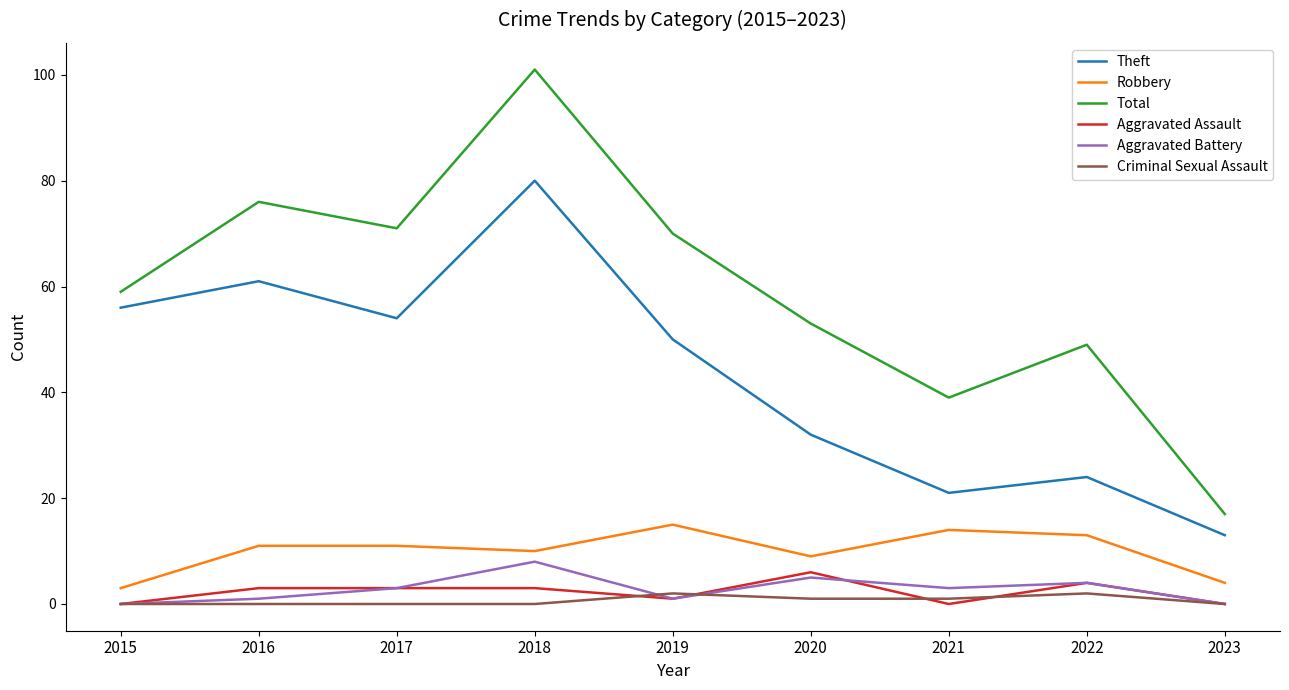

Is this an area chart (filled region under the line)?

No